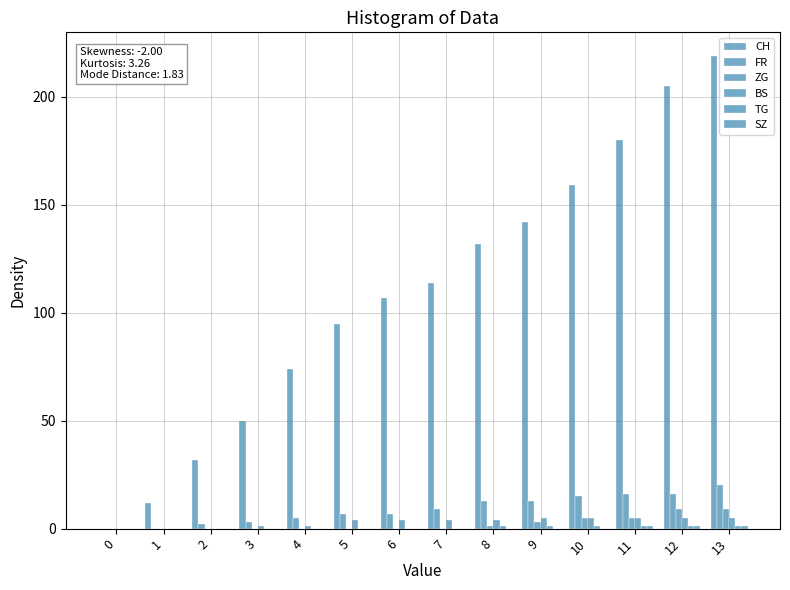

Does the chart contain stacked bars?

No